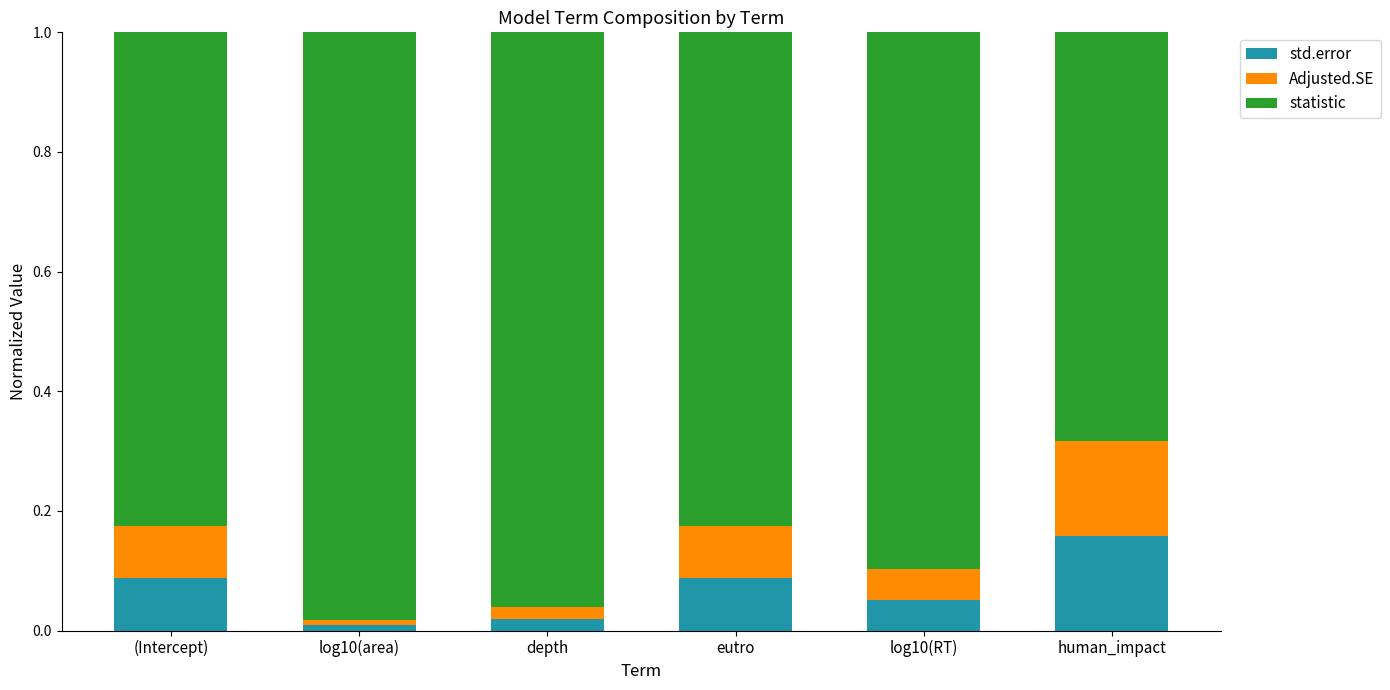

Which category has the highest value in the std.error series?

human_impact